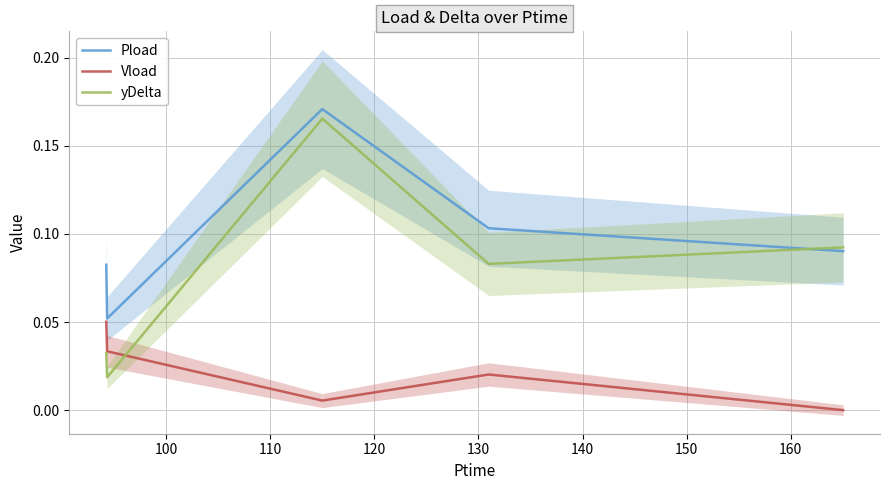

True or false: Pload and Vload intersect in this chart.

False